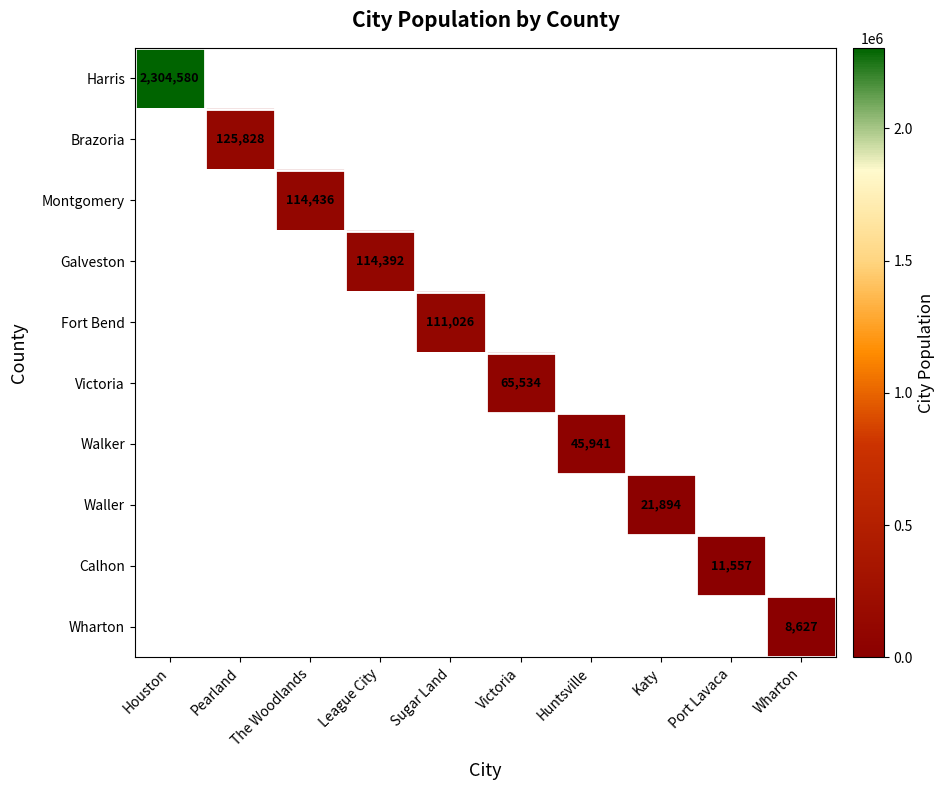

Is the value of Victoria at Victoria greater than the value of Galveston at Huntsville?

No